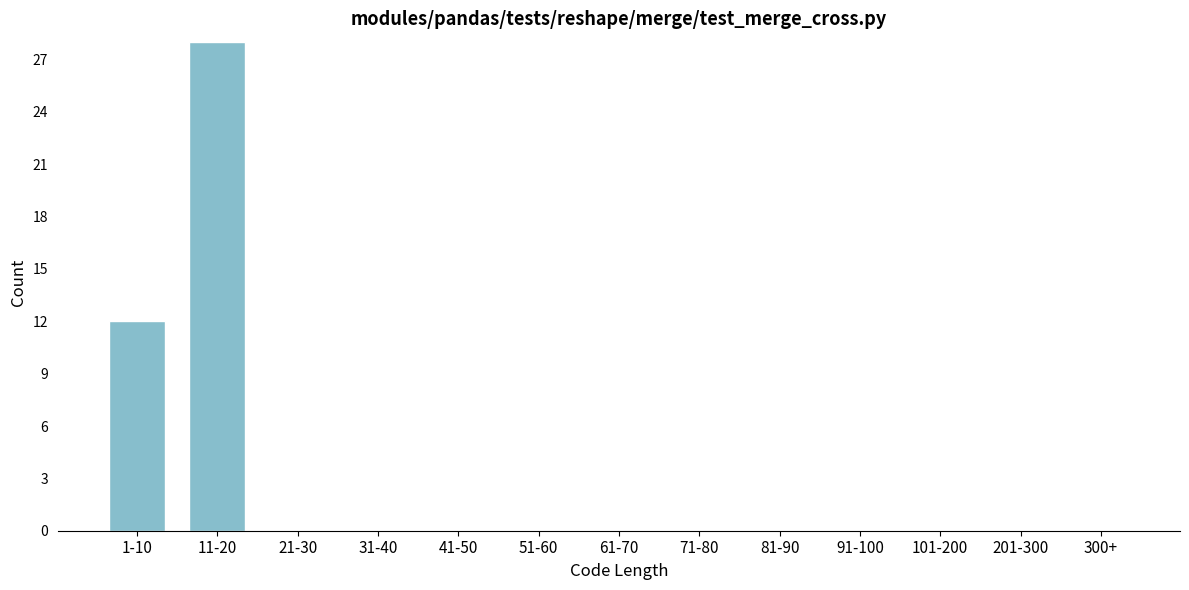

Reading left to right, transcribe all the data shown in this chart.

1-10=12	11-20=28	21-30=0	31-40=0	41-50=0	51-60=0	61-70=0	71-80=0	81-90=0	91-100=0	101-200=0	201-300=0	300+=0